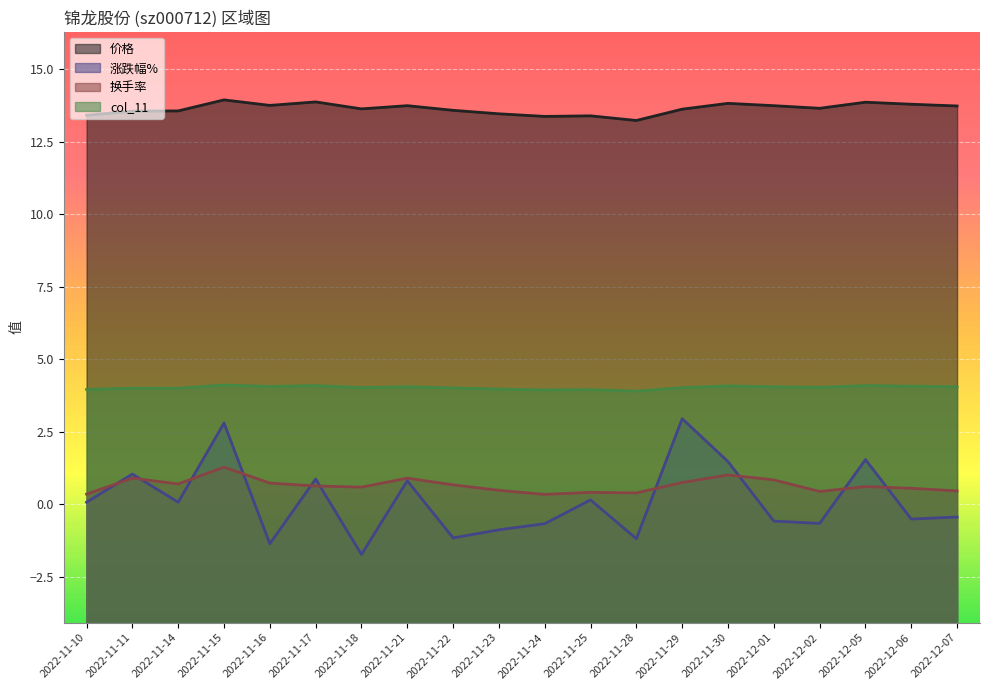

At which category does 涨跌幅% reach its first local peak?

2022-11-11